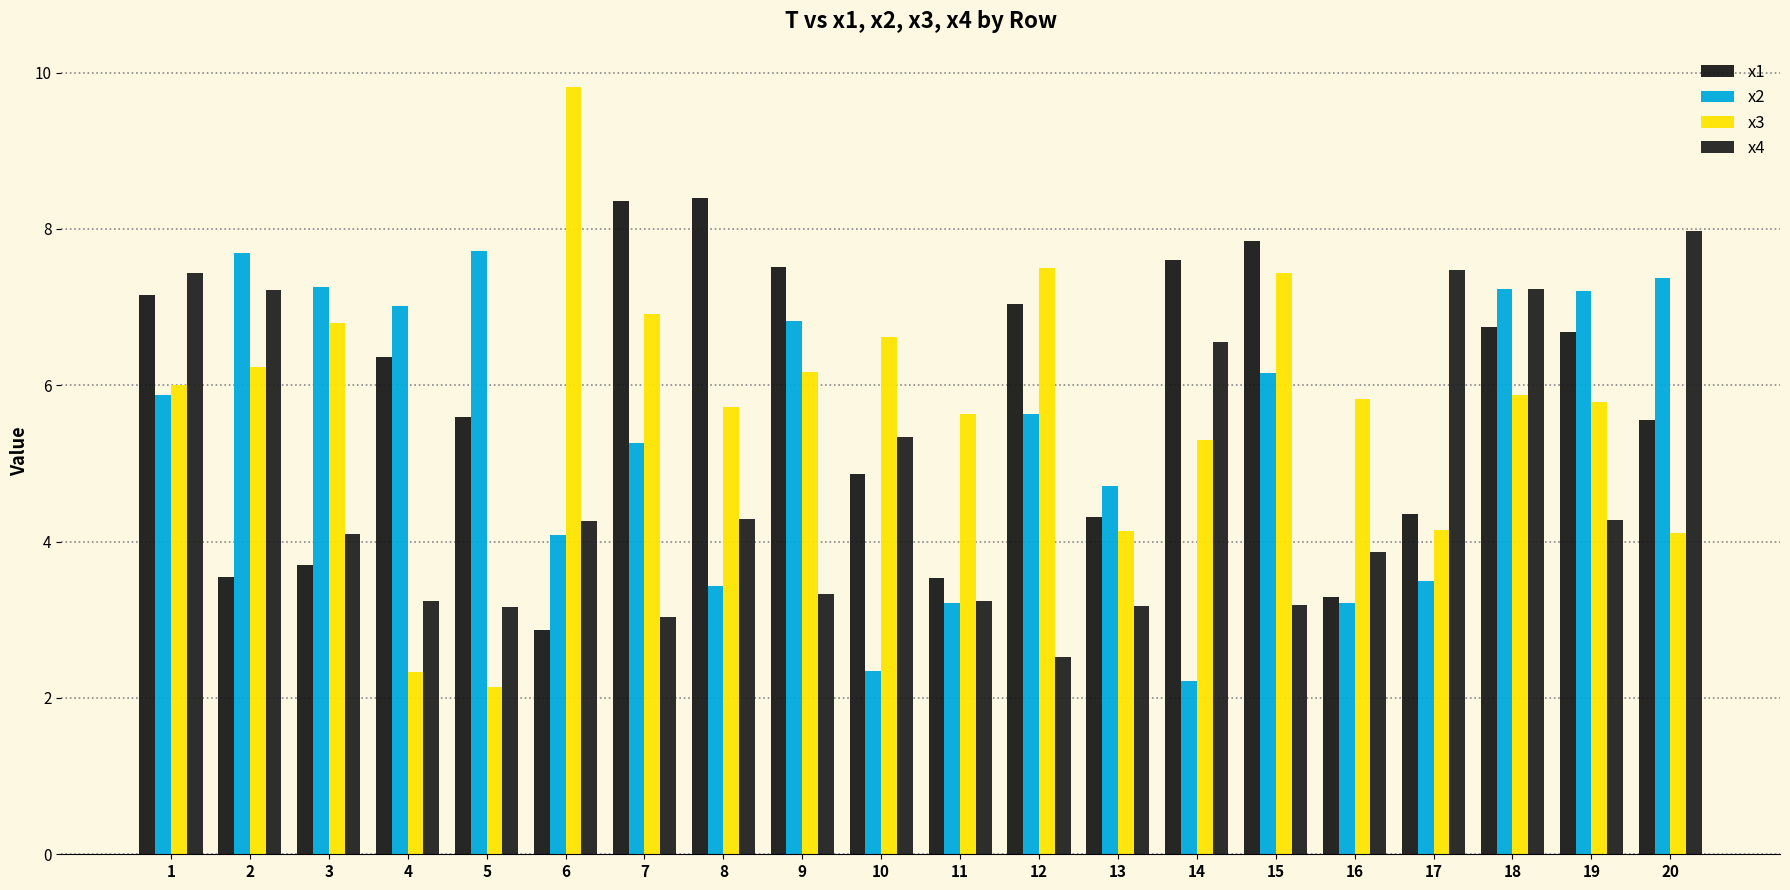

How many bars are there in total?

80